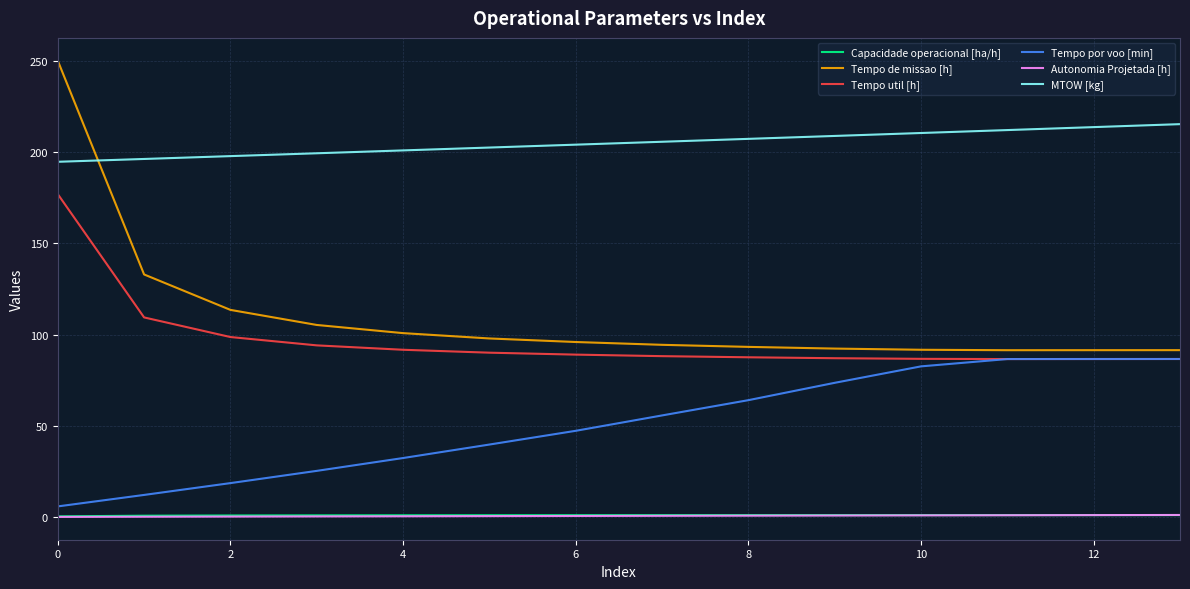

True or false: Tempo de missao [h] and Capacidade operacional [ha/h] intersect in this chart.

False